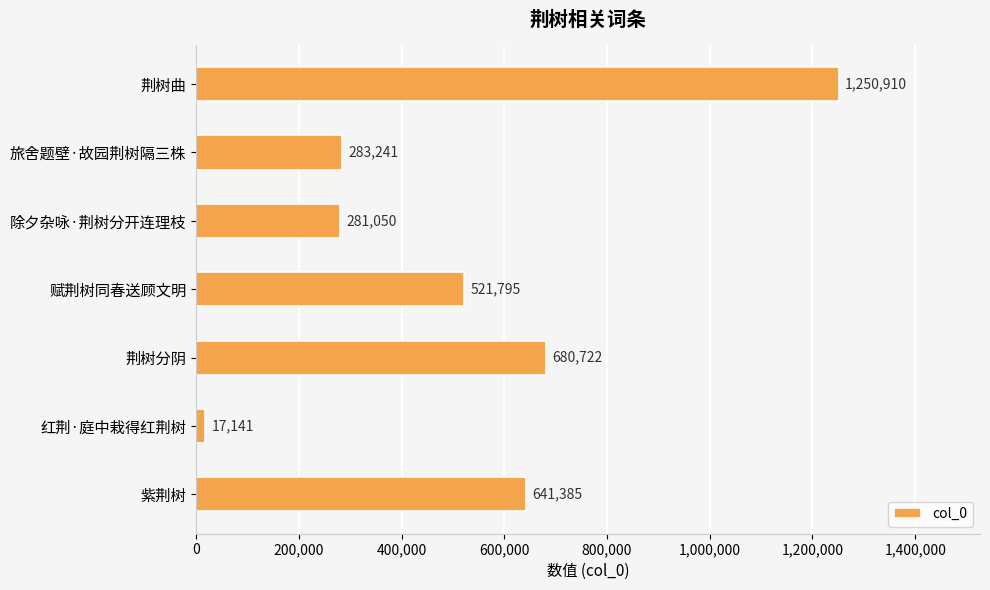

Does the chart contain any negative values?

No